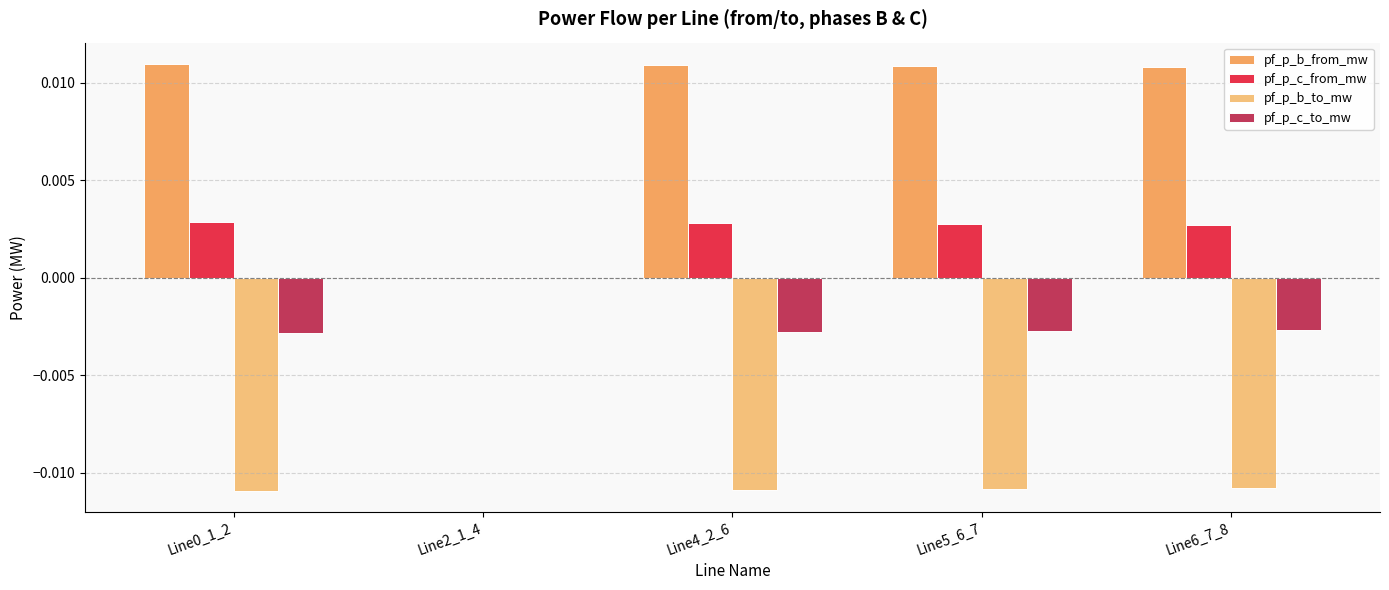

How many data points in pf_p_b_from_mw are above 0?

4